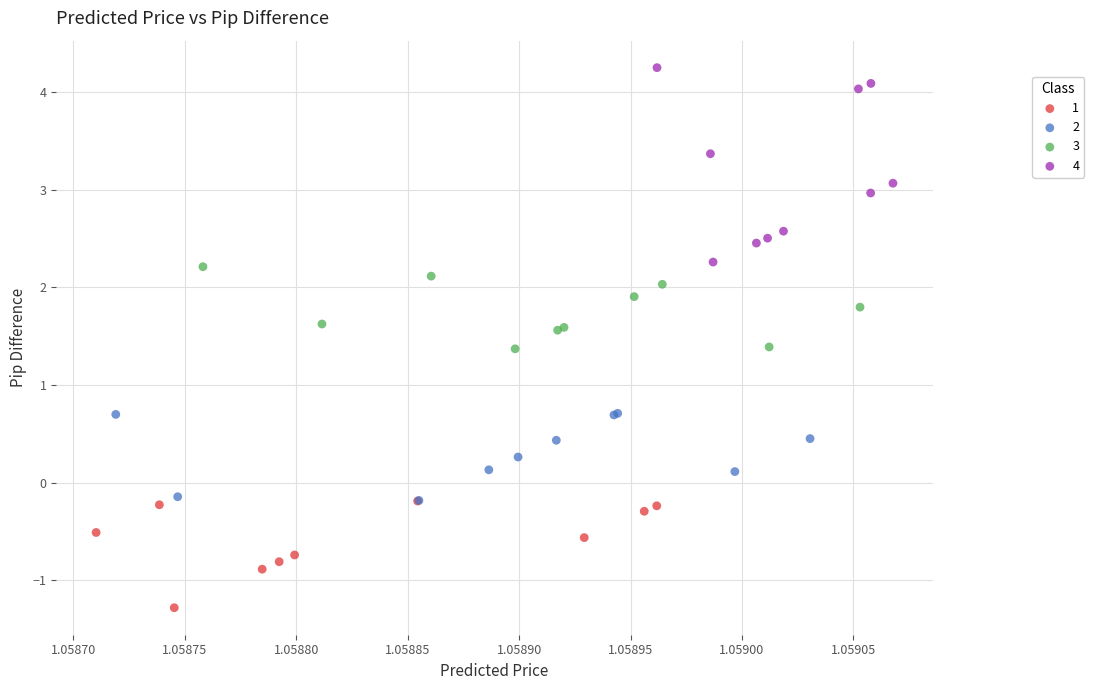

Which series reaches the maximum Y coordinate?

4